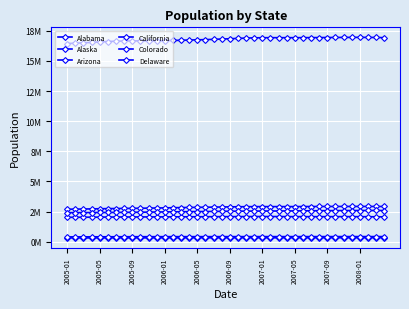

True or false: Alabama has more than 1 interior local peaks.

True